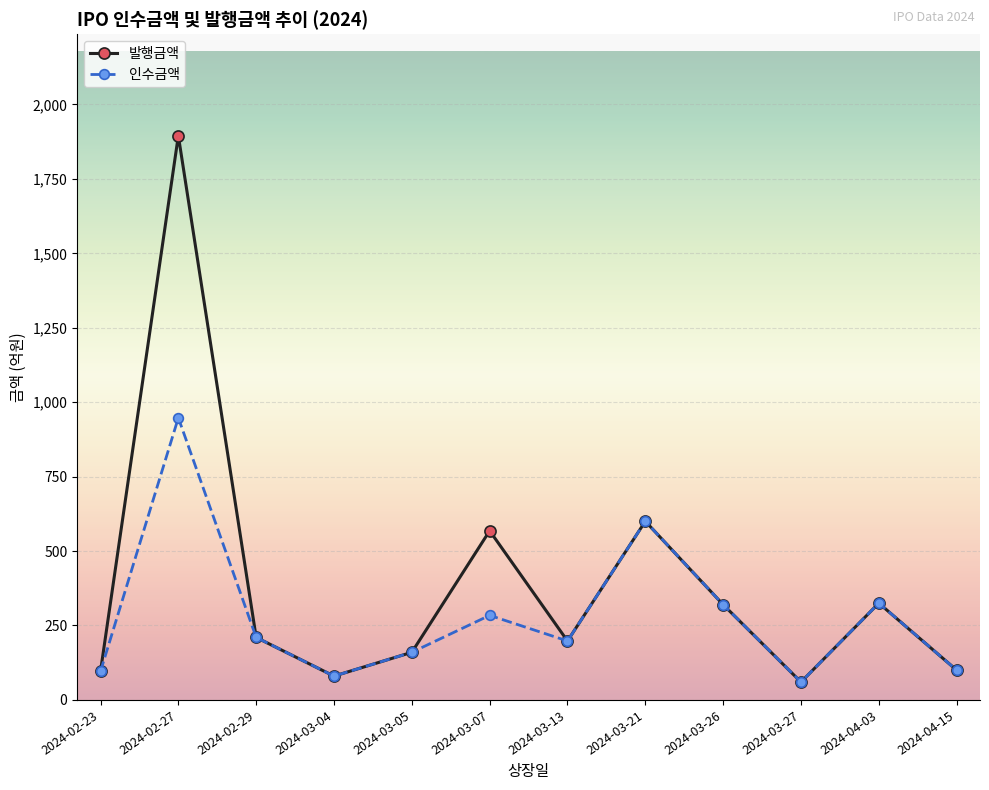

What is the difference between the maximum and minimum values in the 인수금액 series?

887.5